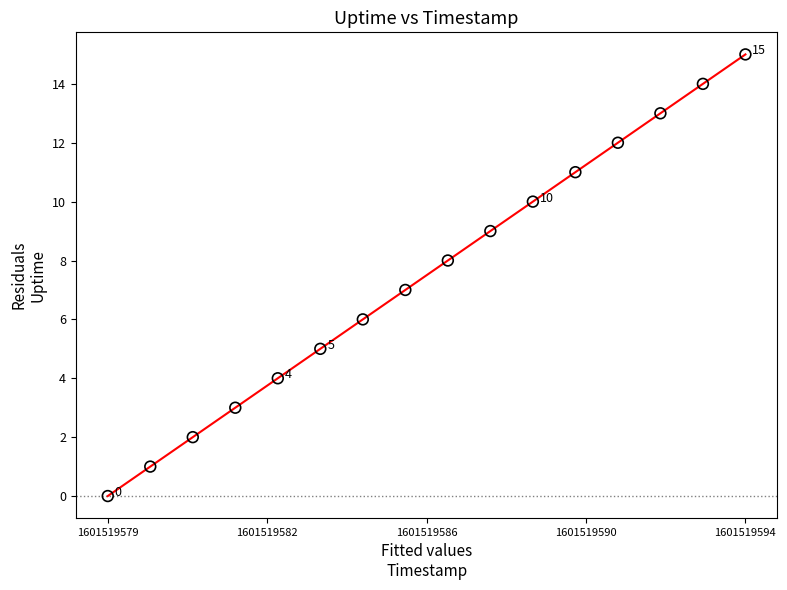

What is the range of X values (max minus min)?

15